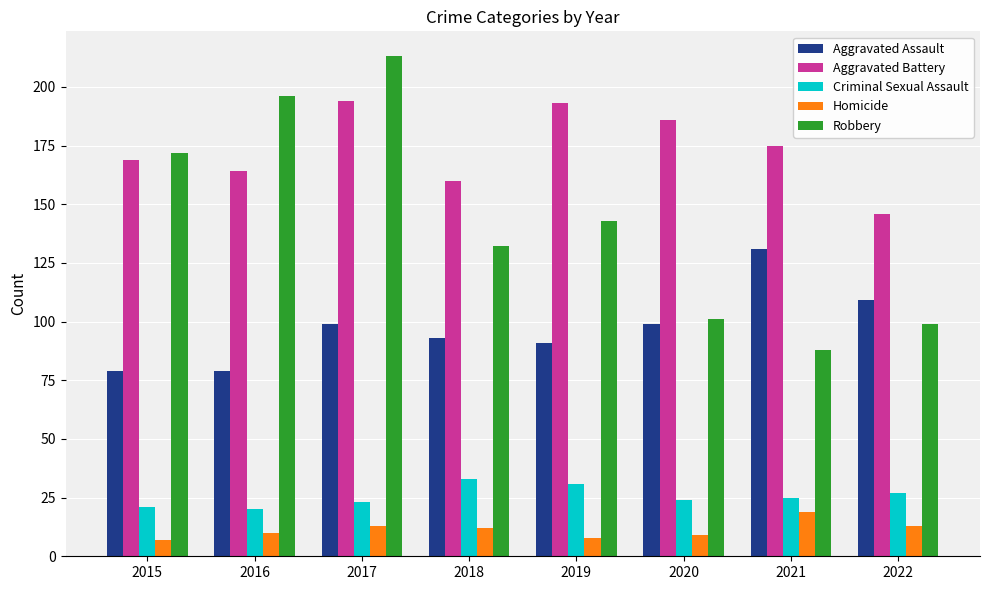

What is the highest value of the Homicide series?

19